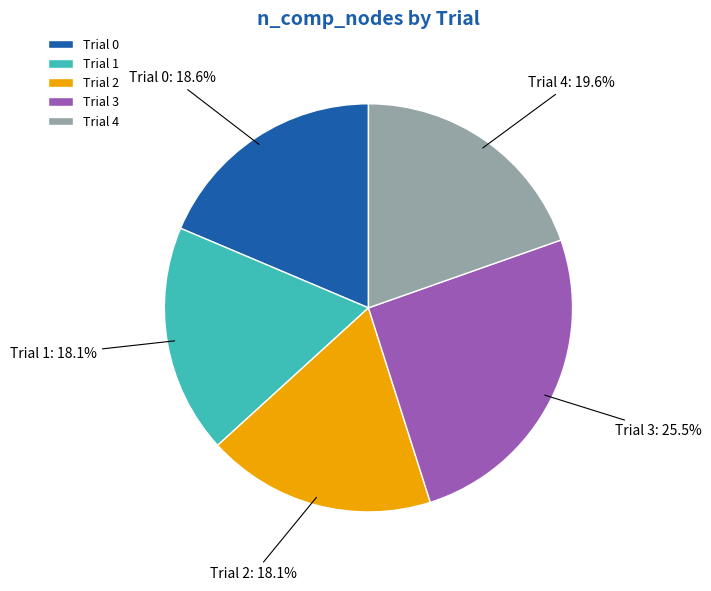

Count the number of slices in the pie.

5